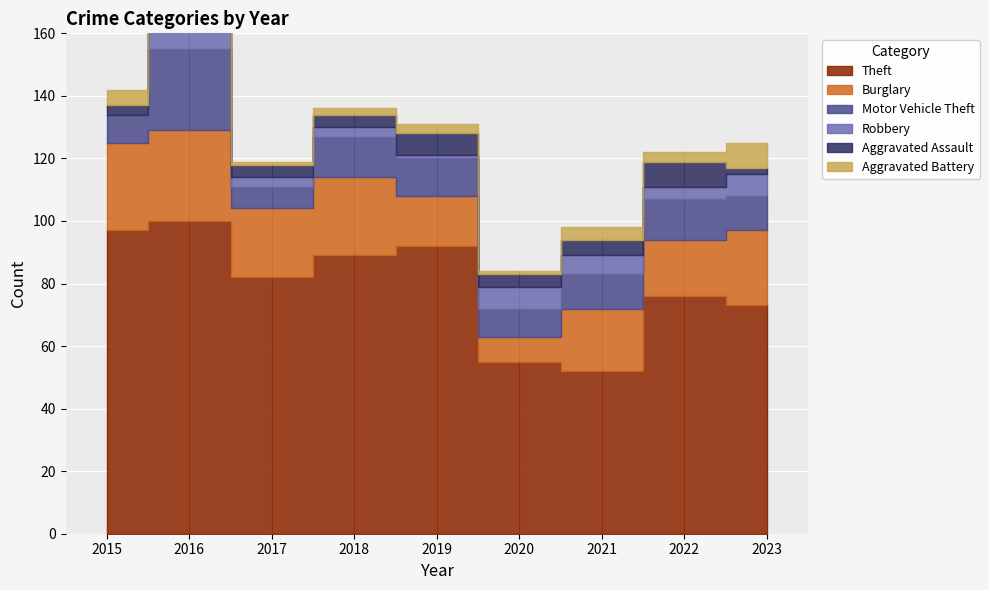

At which label is Theft closest to 76?

2022